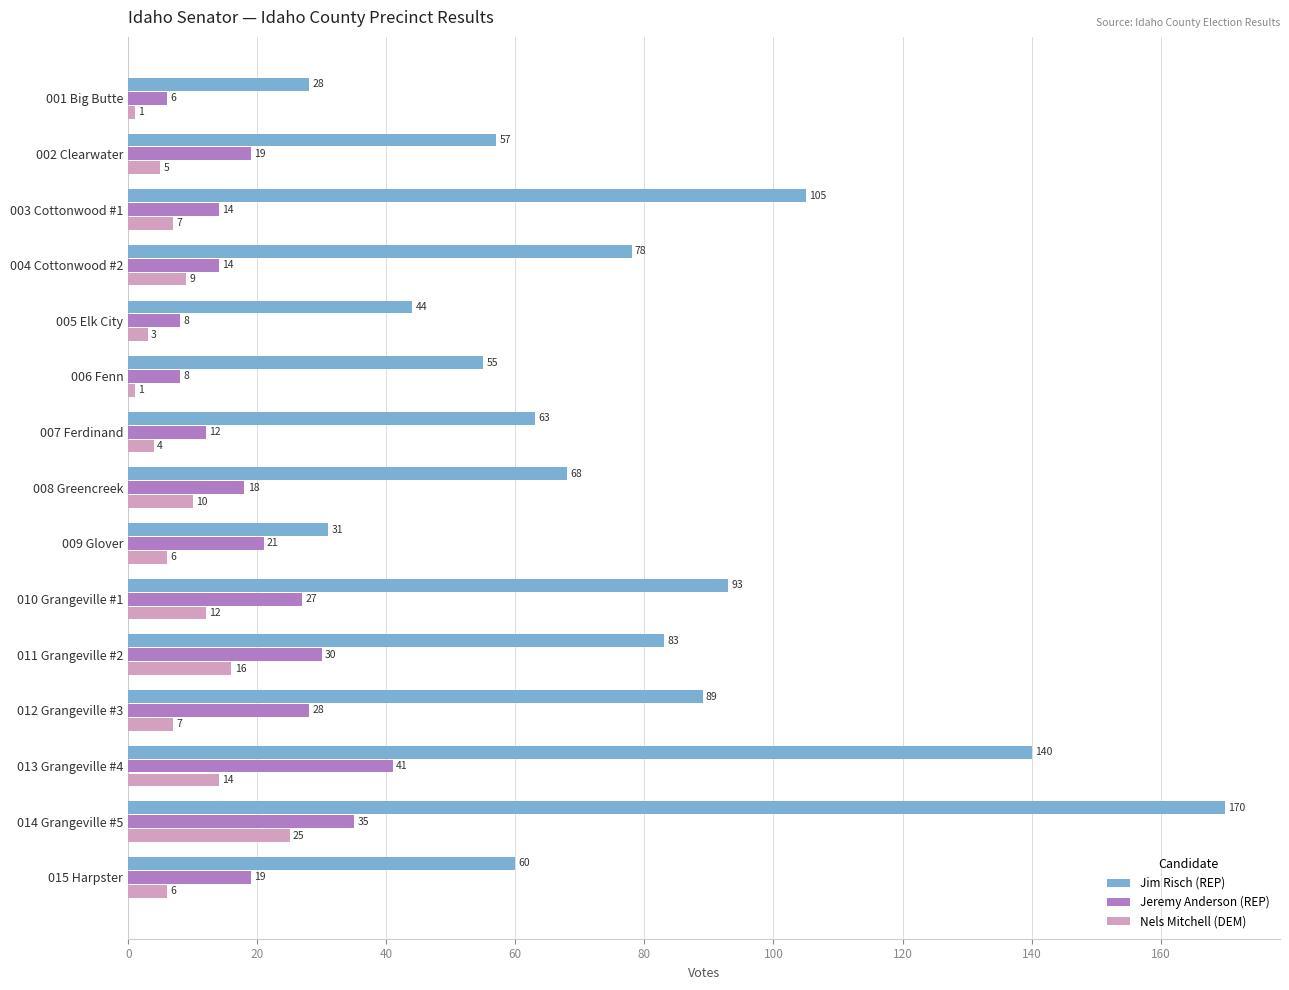

What is the difference between the maximum and minimum values in the Jim Risch (REP) series?

142